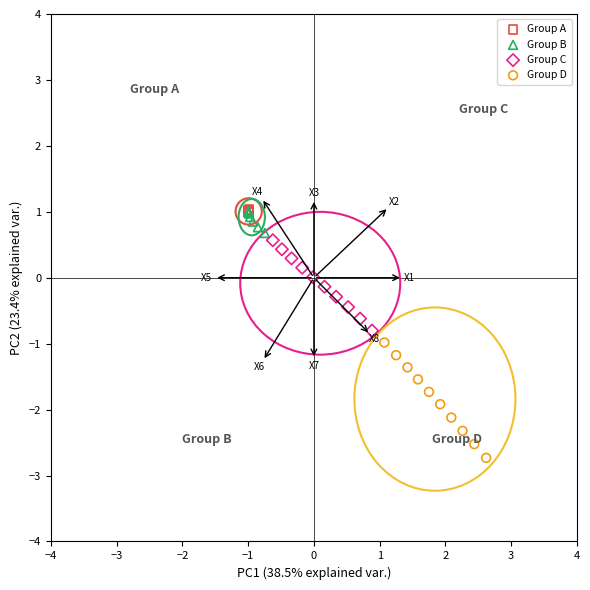

Which series contains the lowest Y value?

Group D